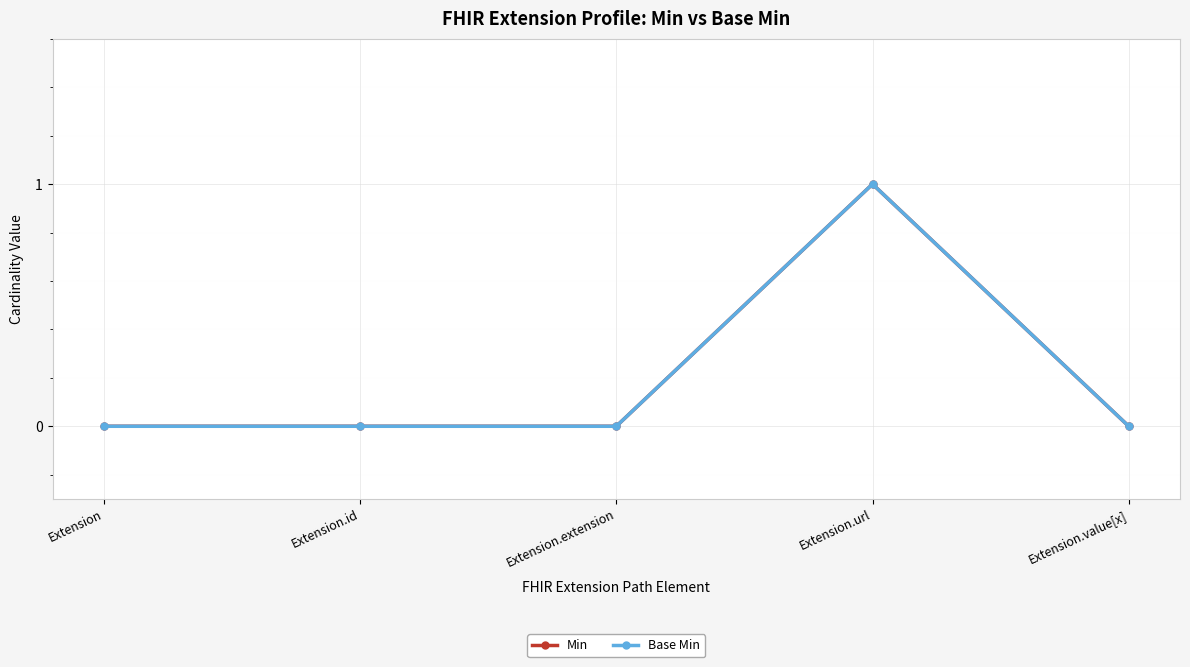

What is the label of the 5th point from the right?

Extension